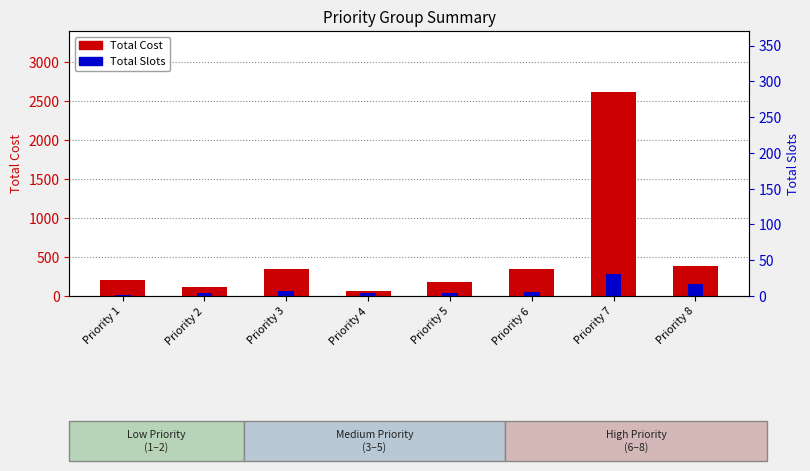

Reading left to right, transcribe all the data shown in this chart.

Total Cost: 200	120	350	68	180	350	2615	390
Total Slots: 19	33	59	38	34	48	285	156